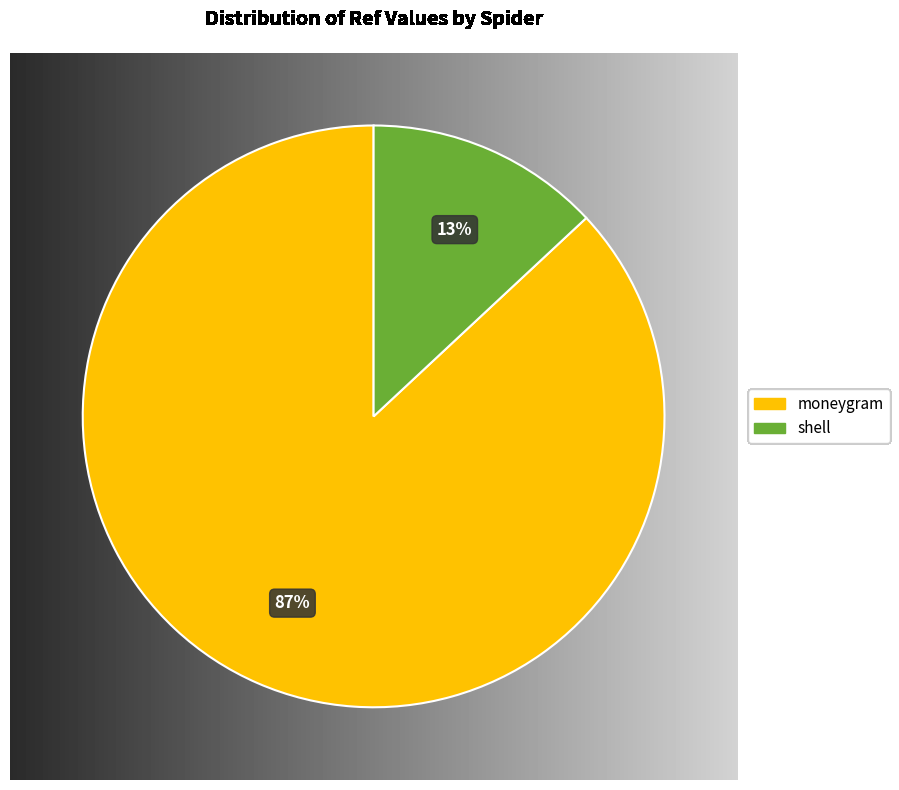

Is there any slice that represents more than half of the pie?

Yes